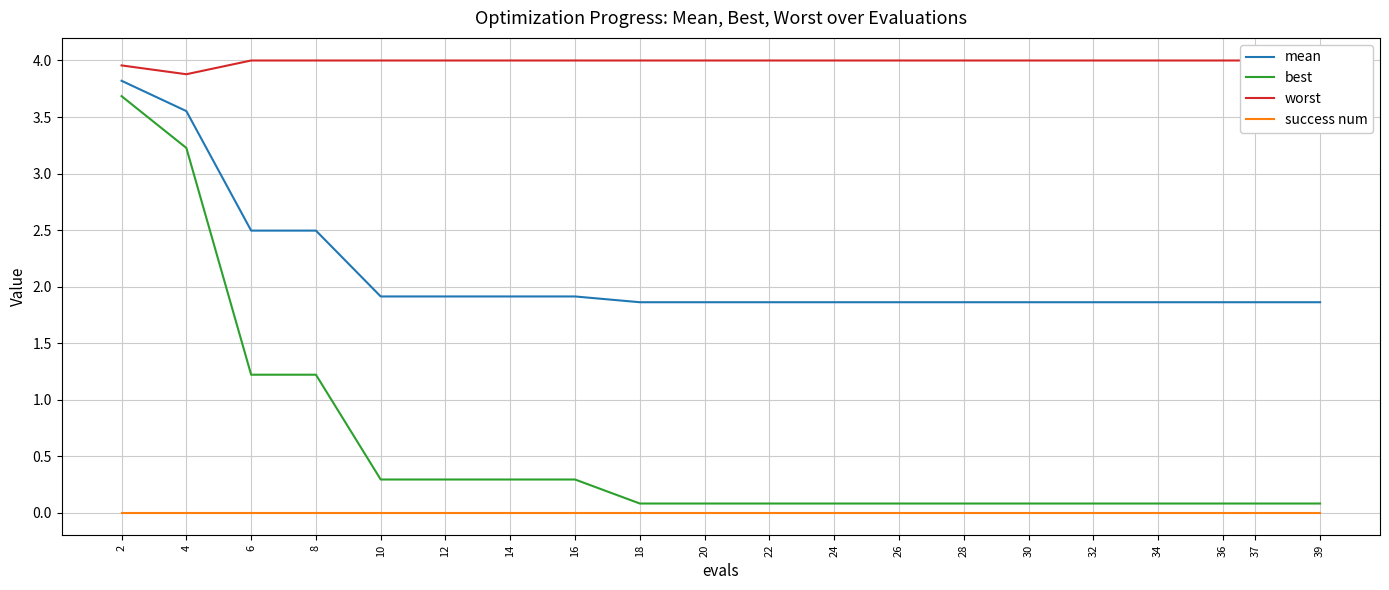

What is the difference between the maximum and minimum values in the best series?

3.6